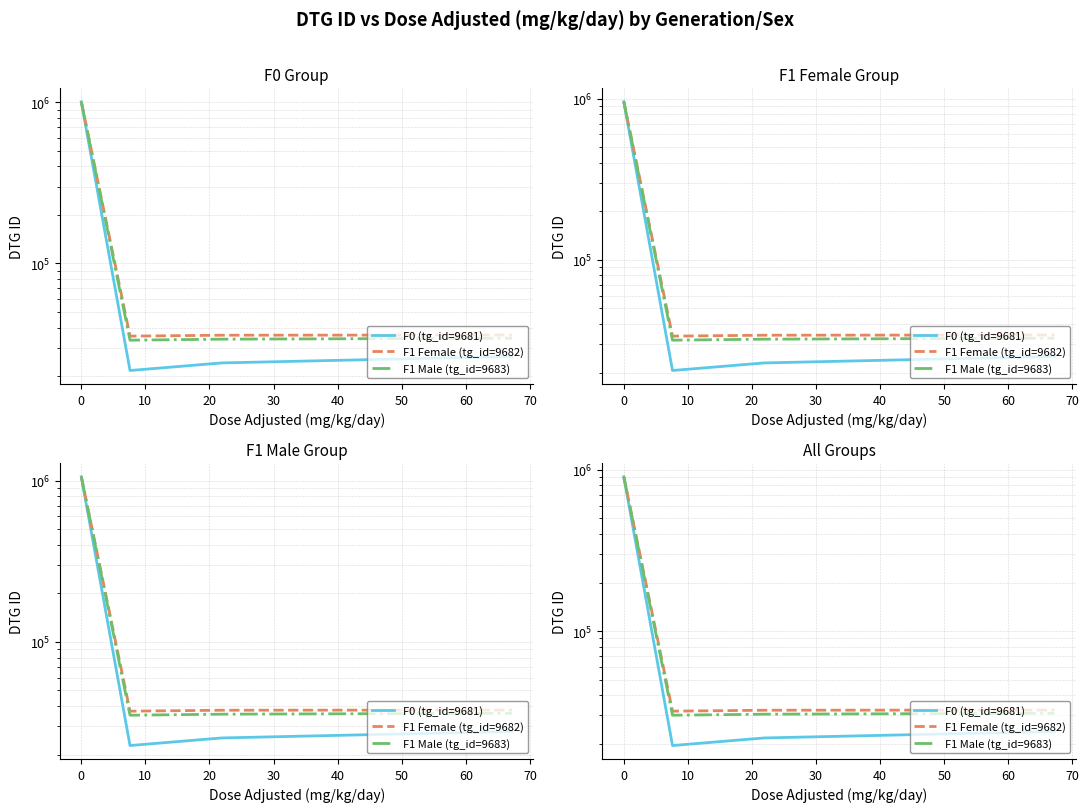

The F0 (tg_id=9681) series shows 12880.7 at 10. True or false?

False